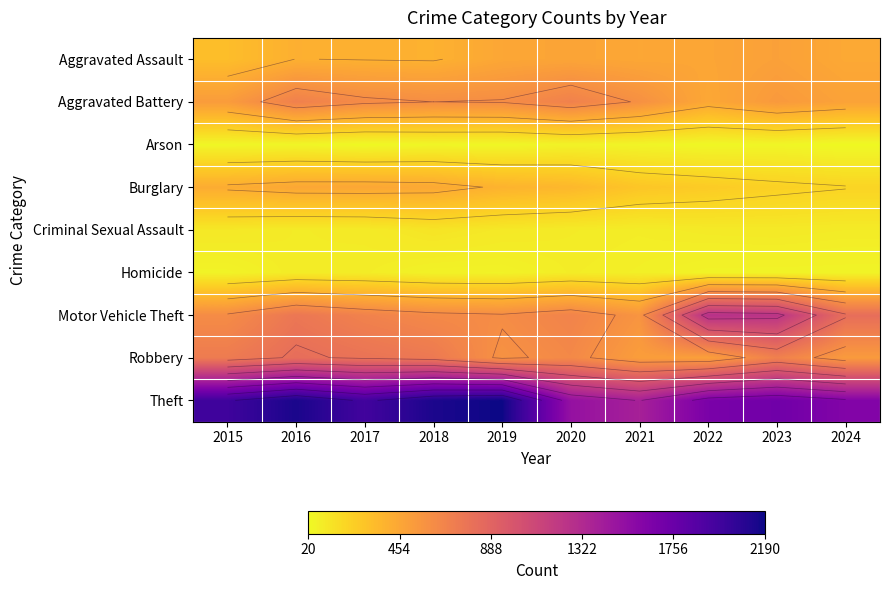

At which category is the sum across all series the highest?

2016